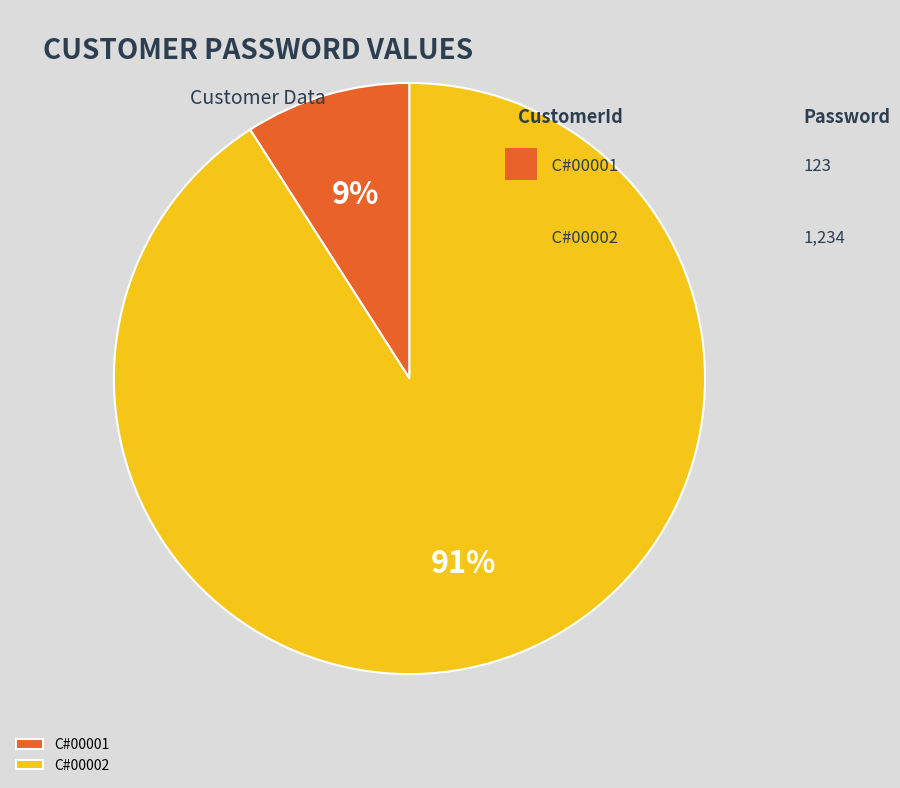

Does any single category account for the majority?

Yes